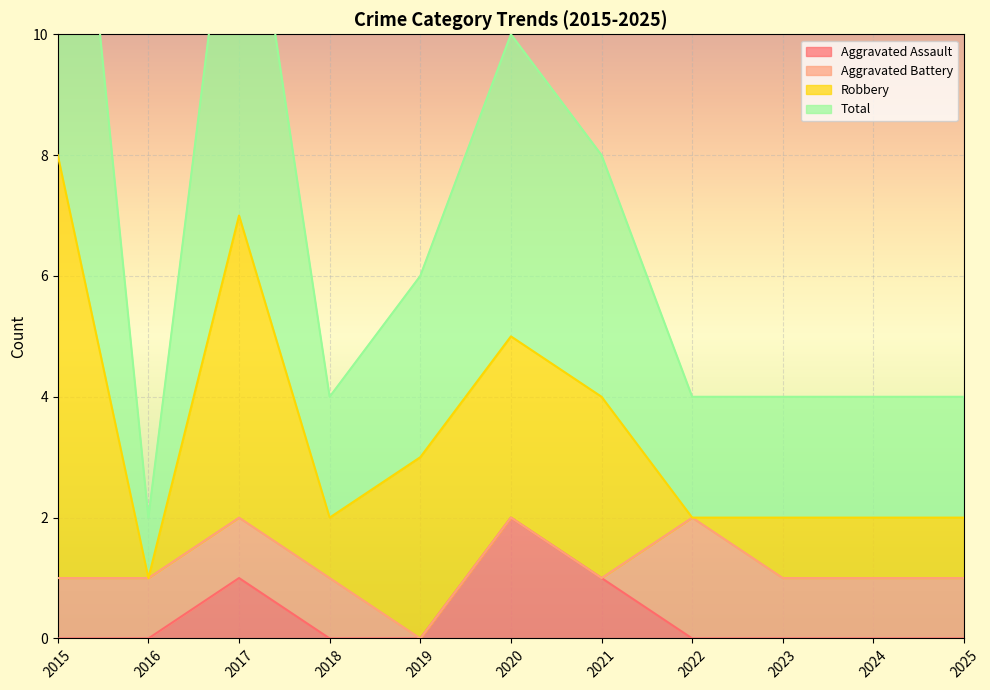

The value of Aggravated Assault at 2020 is 0. True or false?

False